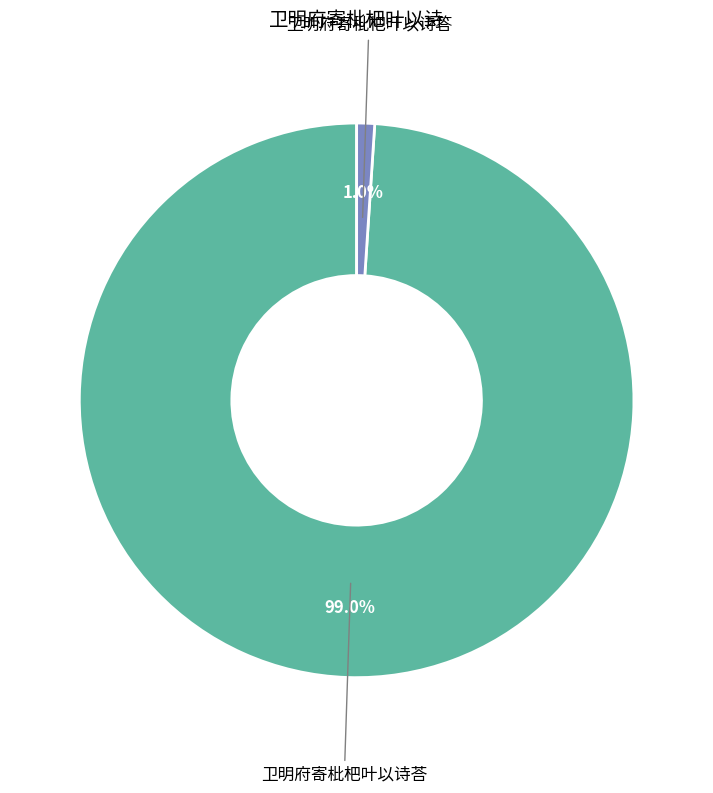

To the nearest percent, what is the difference between the largest and smallest slice percentages?

98%